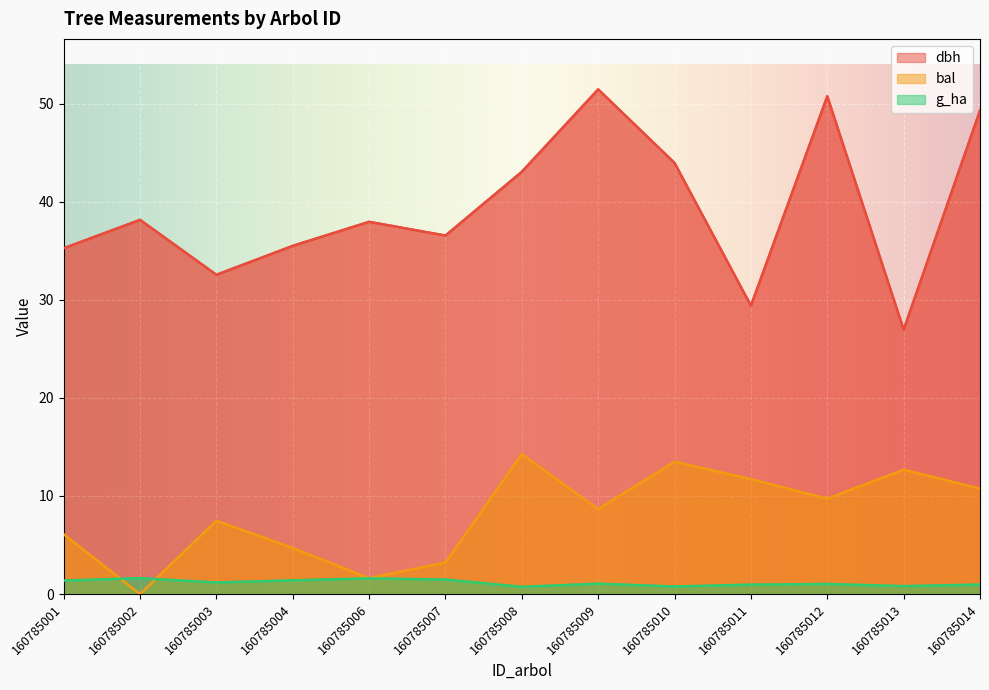

At which label does dbh reach its minimum?

160785013